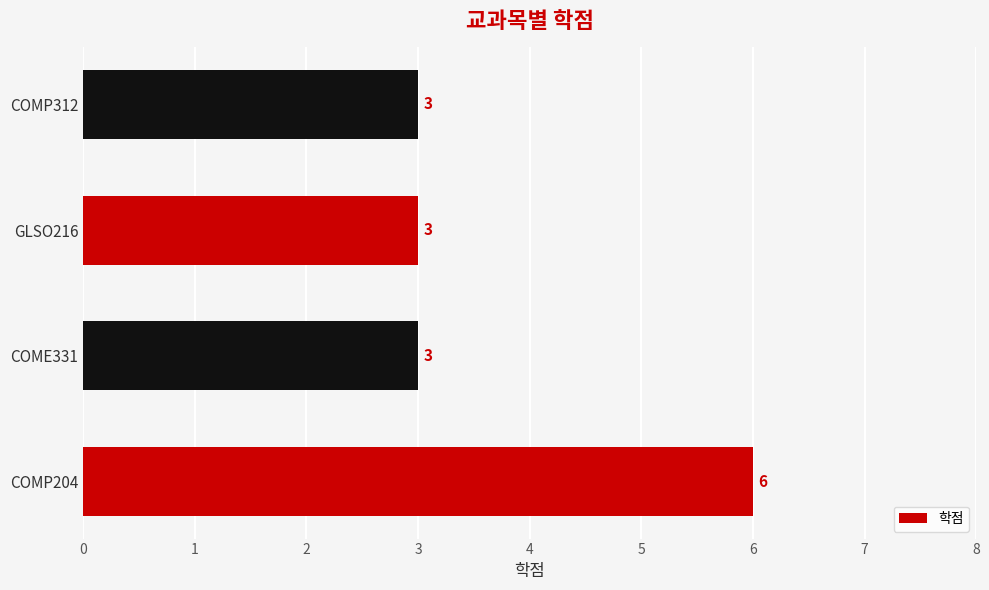

Approximately how many times larger is the value at COME331 compared to GLSO216?

1.0